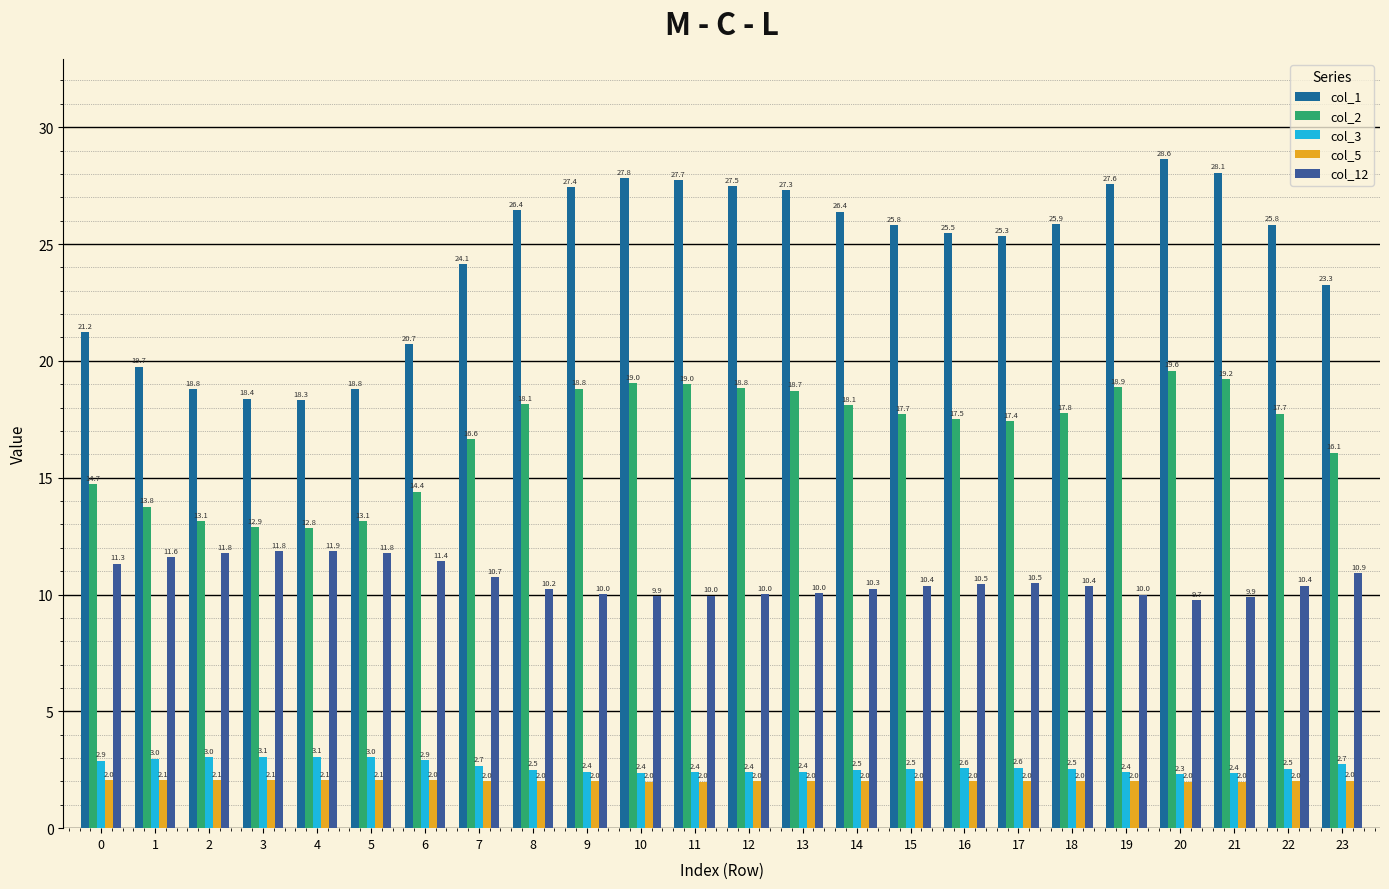

How many values in the col_1 series are below 25?

9